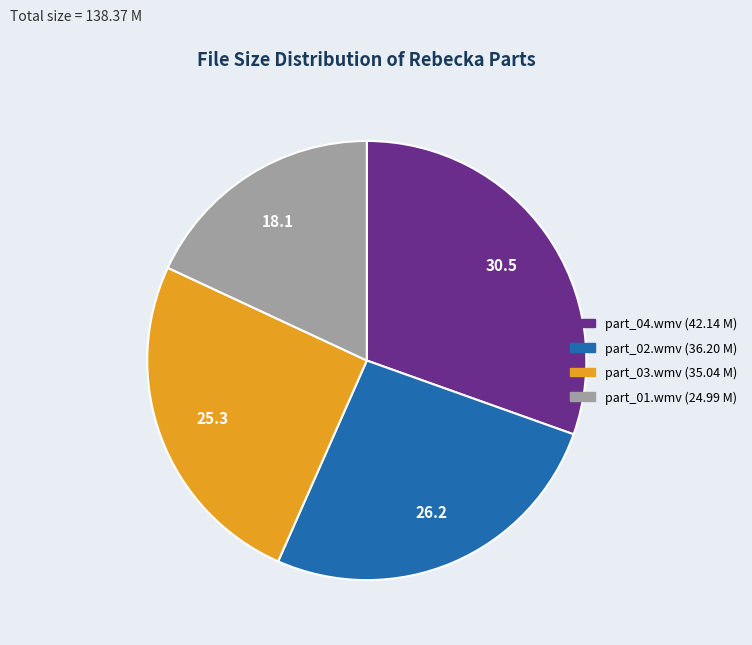

Which category has the biggest portion of the pie?

part_04.wmv (42.14 M)